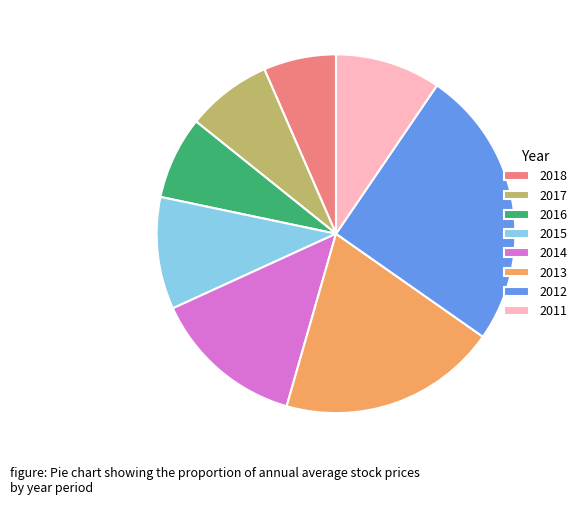

Which has a higher value, 2012 or 2013?

2012